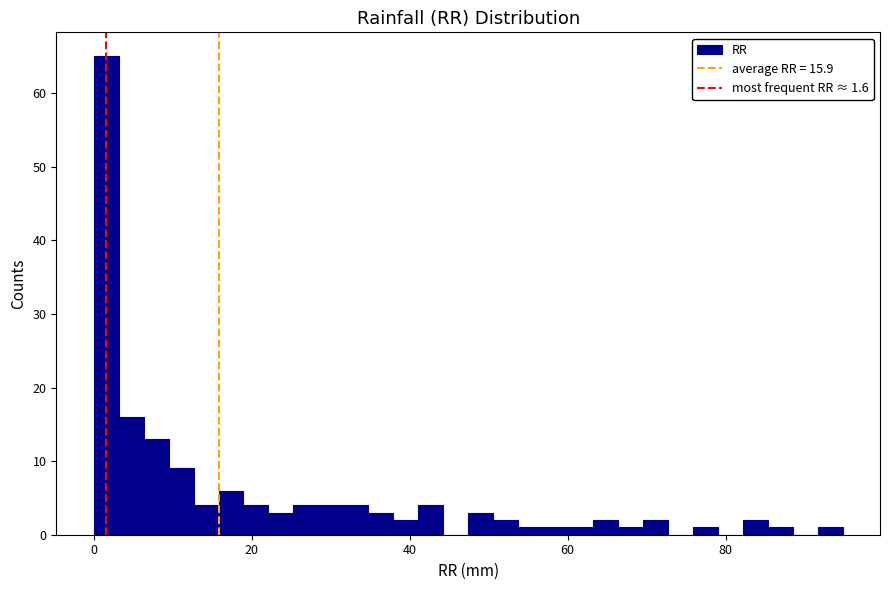

Read against the x-axis, roughly where is the centre of the tallest bar?

2